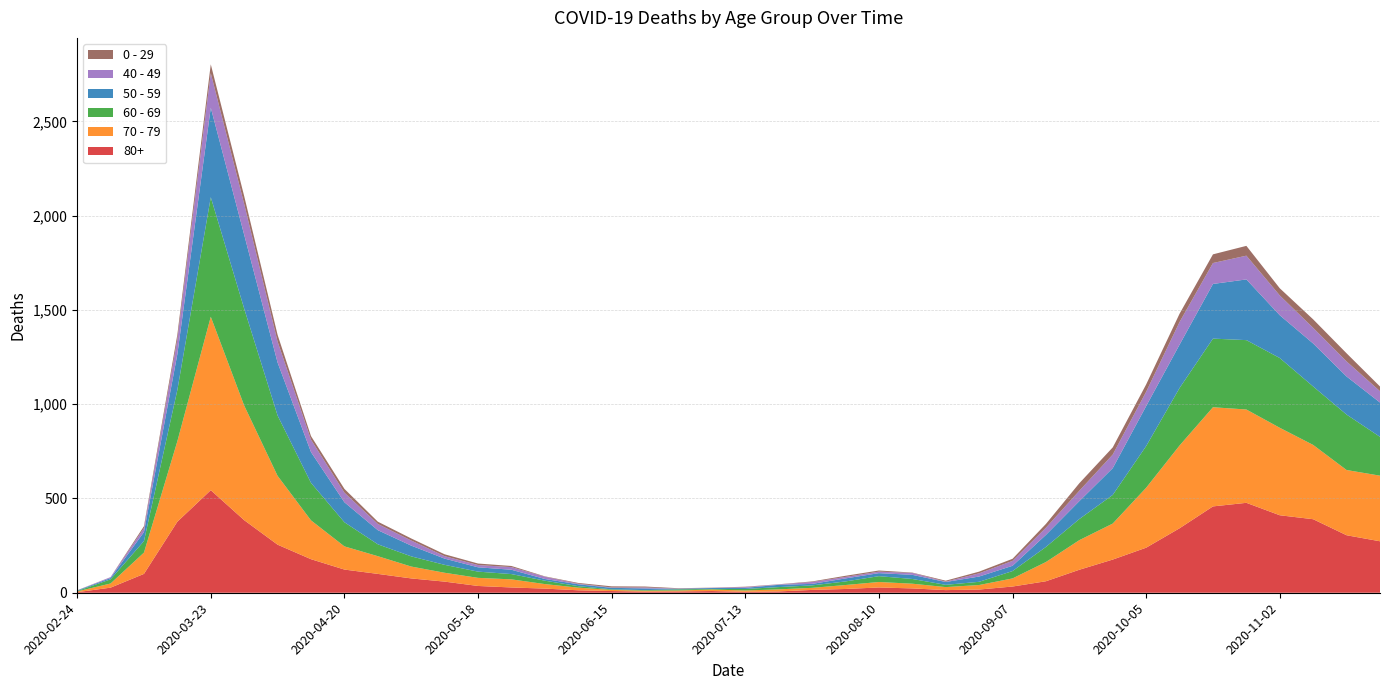

Reading right to left, transcribe all the data shown in this chart.

80+: 273	305	390	411	477	458	342	239	176	122	61	33	17	14	23	28	20	15	7	5	9	7	6	9	13	22	28	36	59	76	100	123	178	255	385	544	377	100	27	3
70 - 79: 348	346	394	464	495	526	439	318	191	157	102	43	24	16	25	29	21	11	11	7	8	5	5	6	14	24	43	43	47	63	94	123	206	365	608	920	427	113	22	4
60 - 69: 206	294	310	370	368	364	305	221	152	112	80	39	17	12	25	31	19	13	12	8	3	6	3	3	8	18	28	33	42	54	63	128	199	320	514	634	272	61	22	2
50 - 59: 182	202	228	227	322	290	230	212	142	95	64	28	28	15	22	16	16	8	12	6	5	3	9	8	10	9	23	23	33	57	75	106	163	281	392	475	190	48	7	3
40 - 49: 60	80	83	105	126	111	120	76	72	55	38	26	17	2	10	8	8	10	2	4	1	1	5	2	3	12	14	12	13	27	33	51	66	111	163	183	79	21	5	0
0 - 29: 25	43	45	38	52	46	44	39	38	40	20	11	9	5	2	6	6	3	1	2	1	2	5	6	4	2	6	8	10	11	12	20	19	36	42	47	25	10	0	1